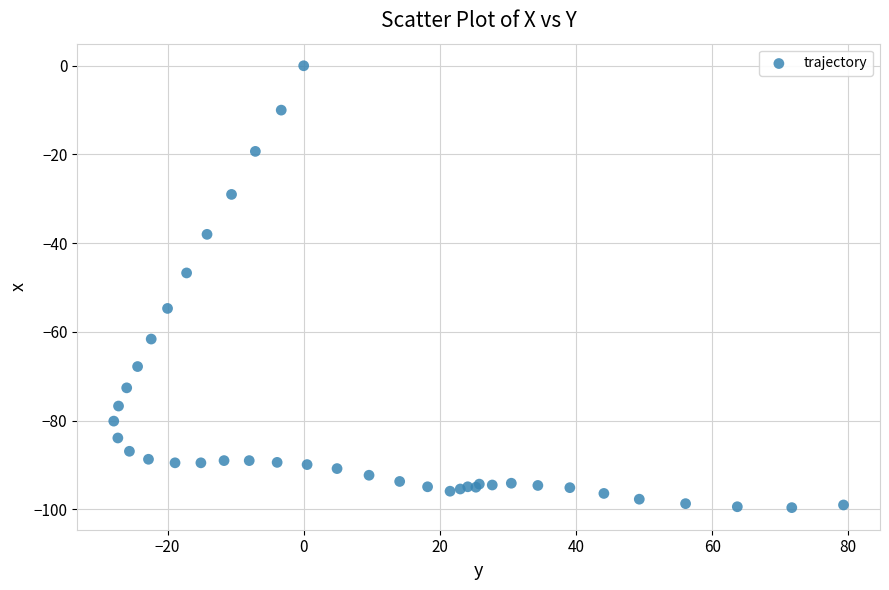

What Y value in the scatter plot is closest to -49?

-46.7